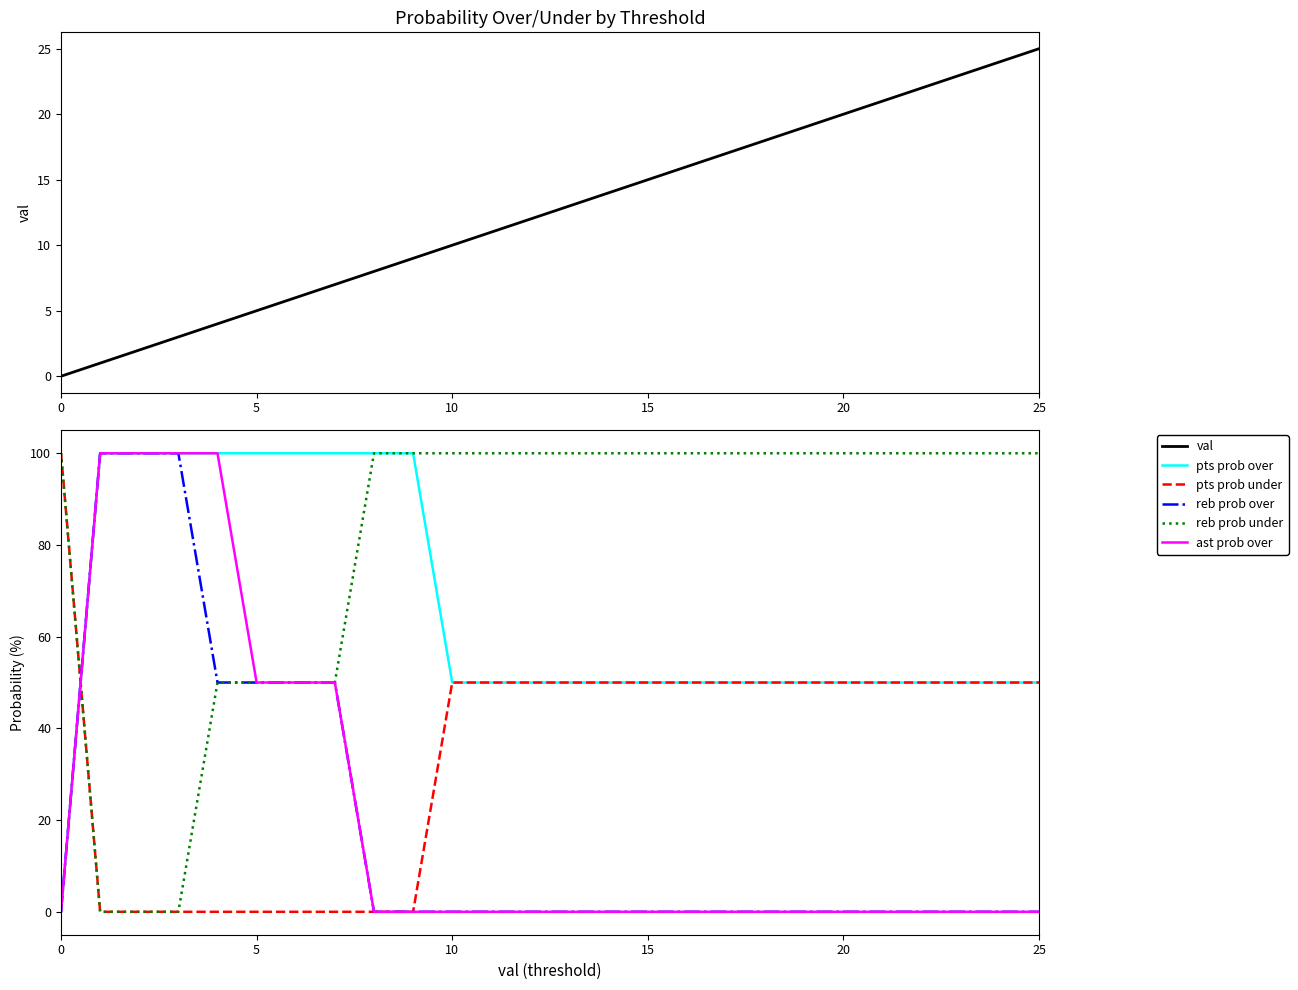

What is the value of the val point at the 23rd from the left?

22